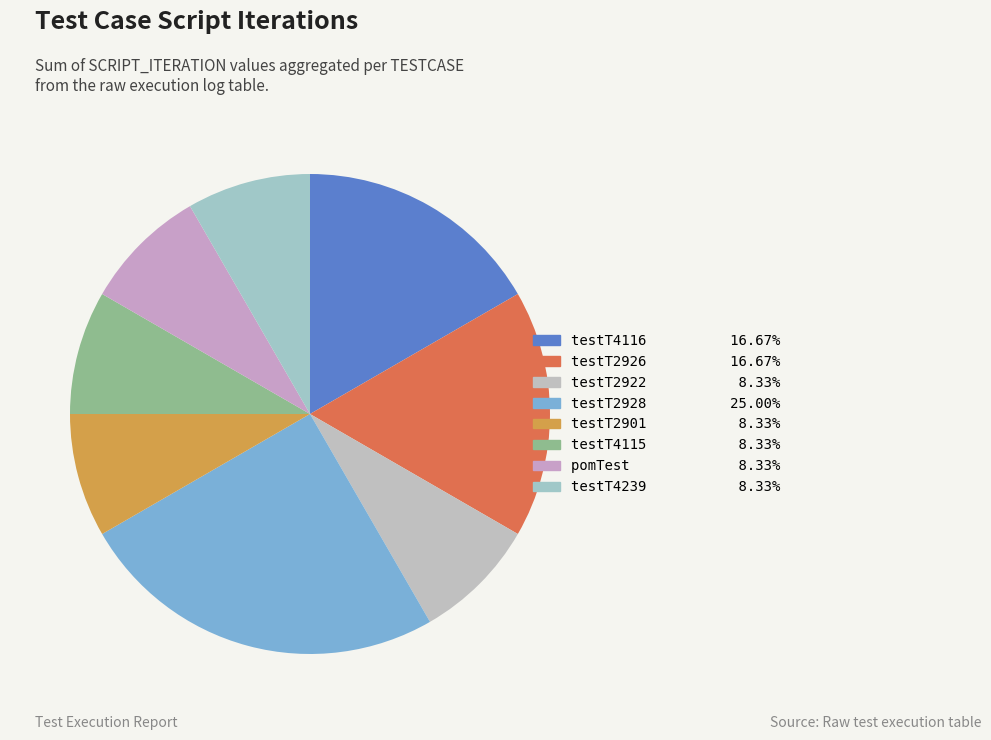

How many segments does this pie chart have?

8